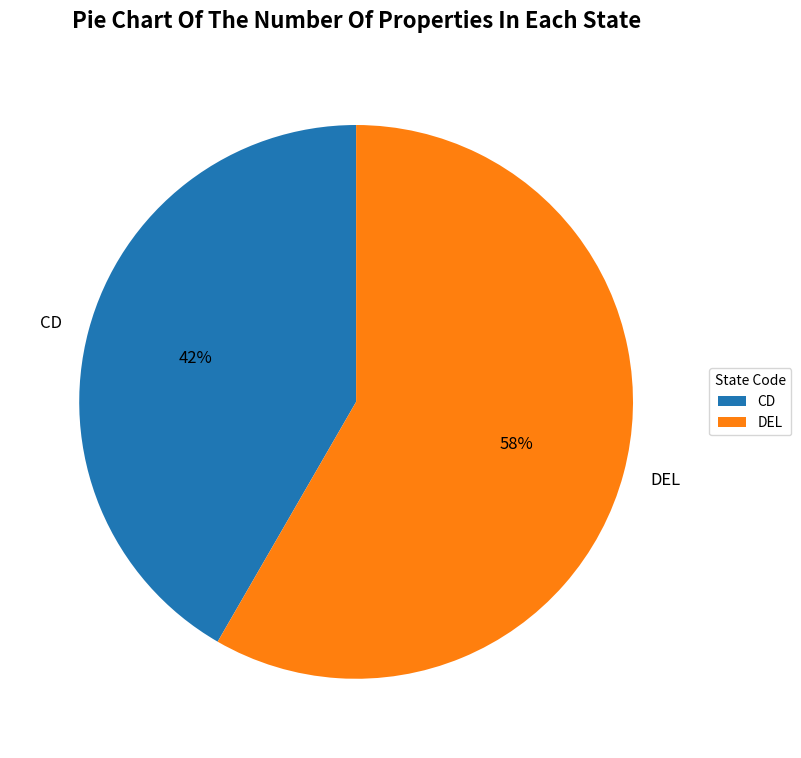

Rank the categories by value from highest to lowest.

DEL, CD